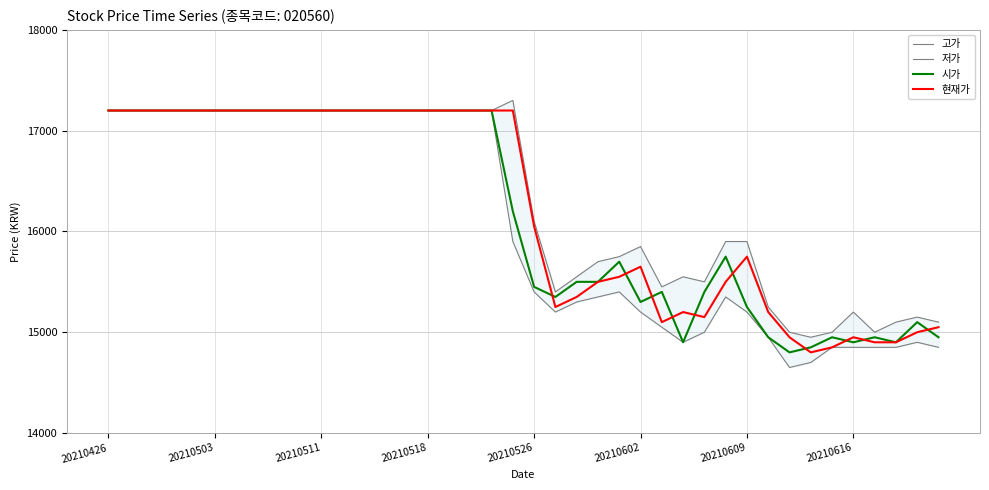

What is the difference between the 고가 values at 26 and 38?

300